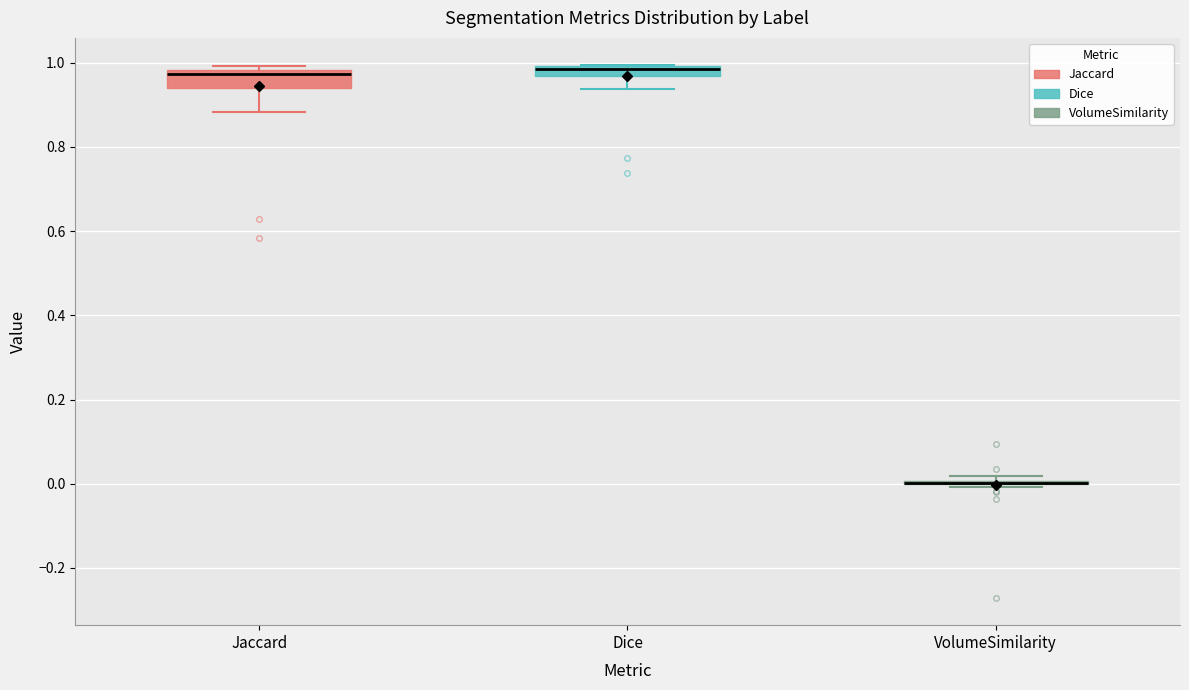

Where is the lower edge of the box for Dice on the y-axis? The values are not printed on the chart, so give them approximately, as read against the axis.

0.96